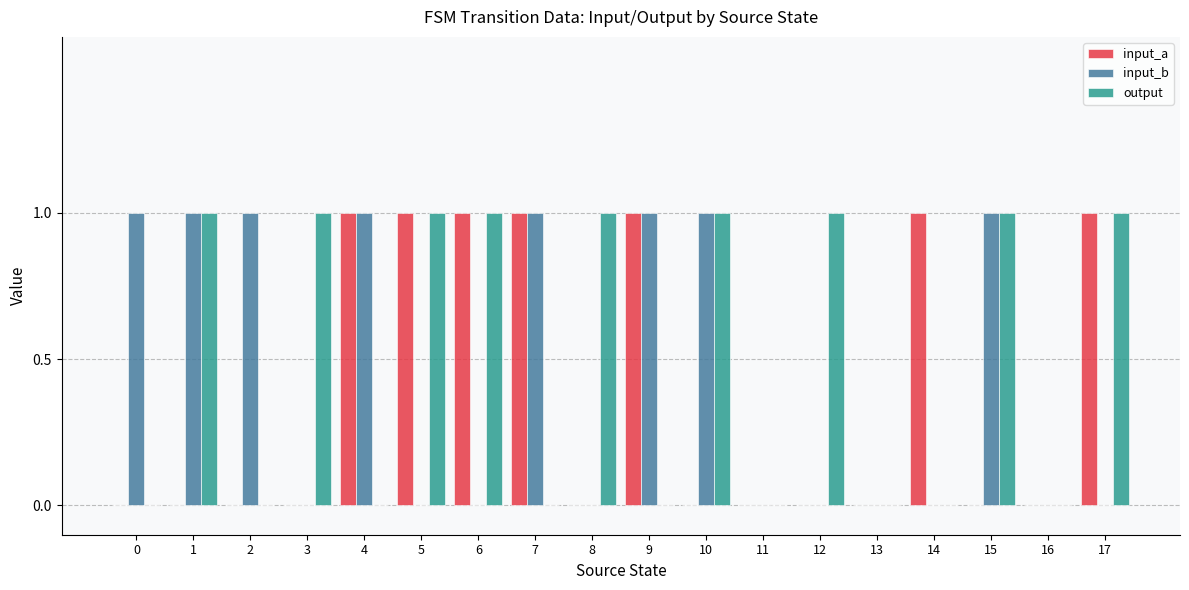

The value of input_b at 15 is 1. True or false?

True